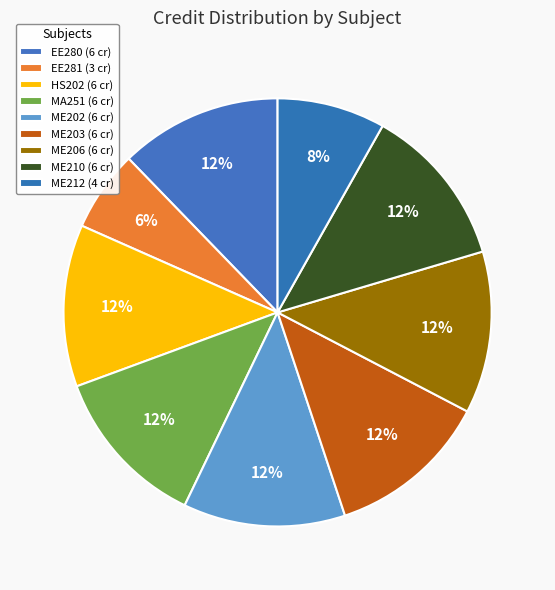

What is the largest slice in the pie chart?

EE280